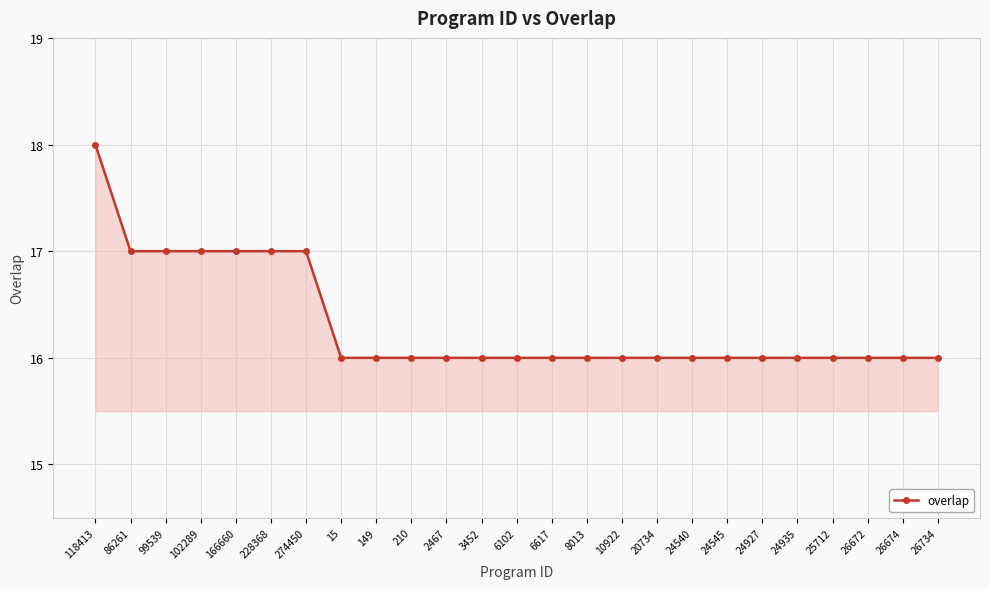

What is the average value?

16